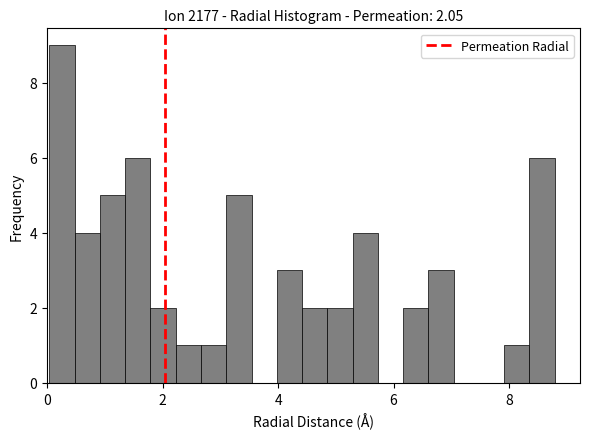

Around what value on the x-axis is the tallest bar? Give the approximate position of its centre, as read against the axis.

0.2